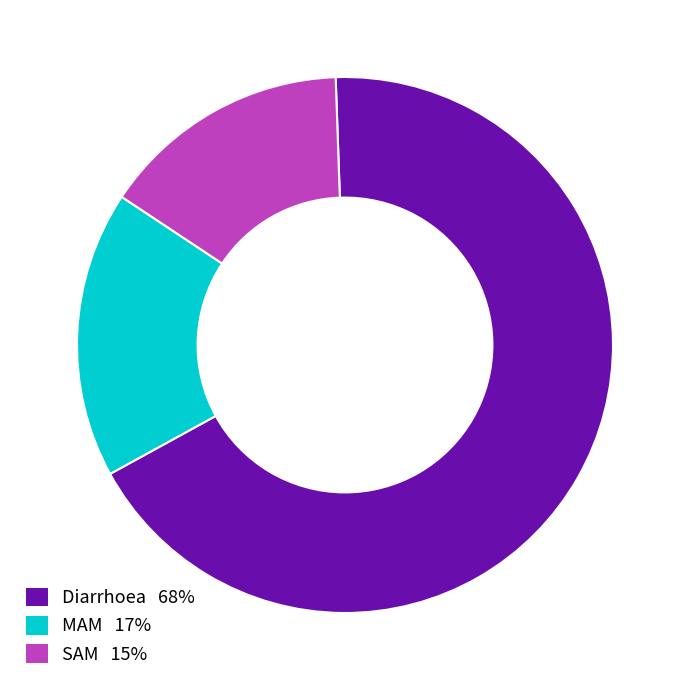

Which slice is the largest?

Diarrhoea